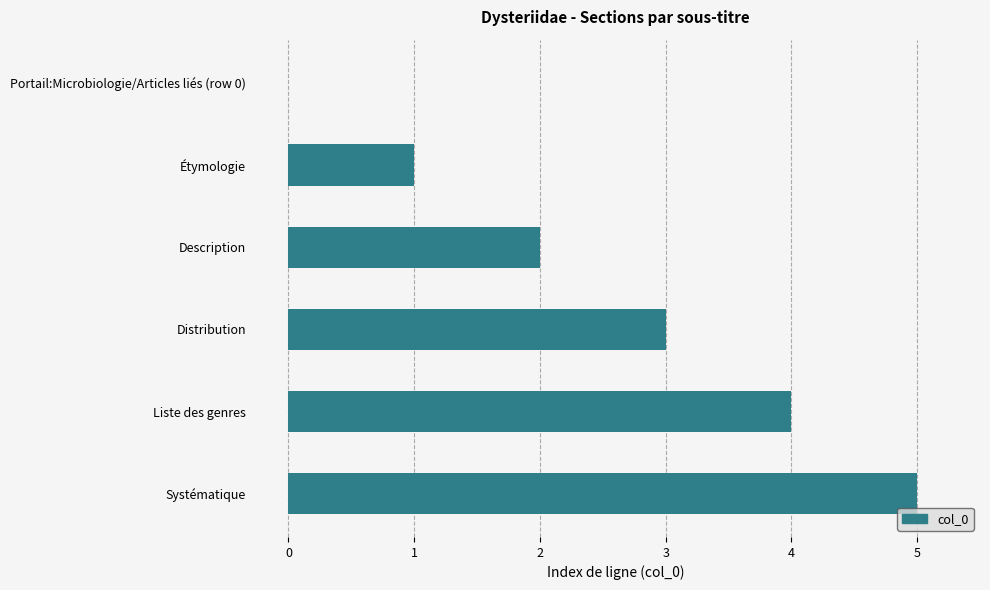

What is the sum of all values?

15